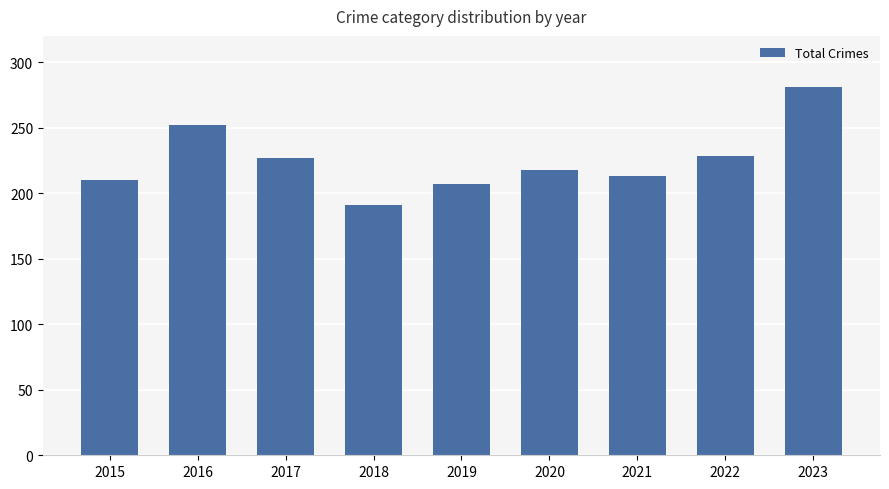

What is the minimum value shown in the chart?

191